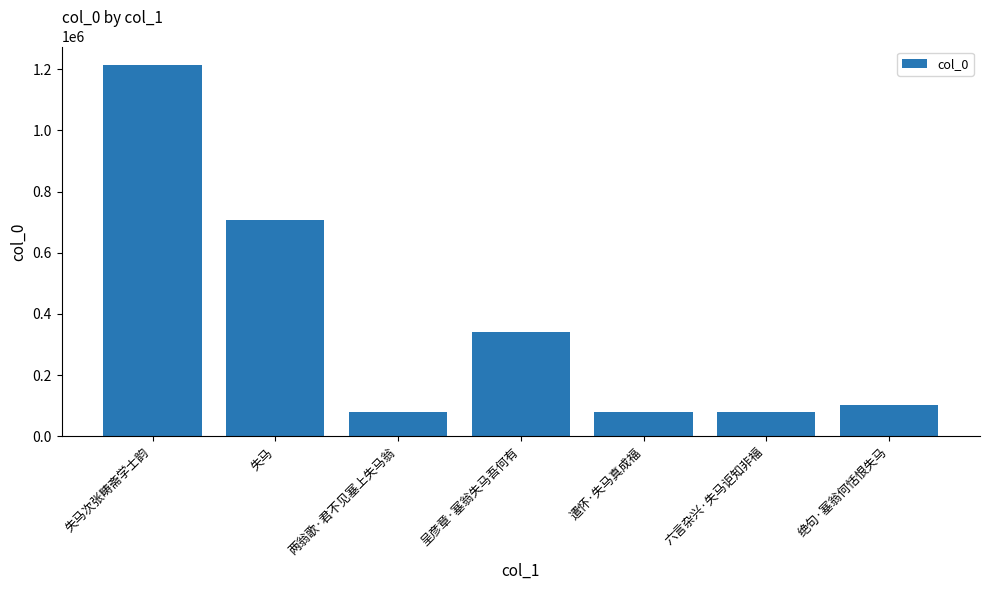

How many bars are there in total?

7